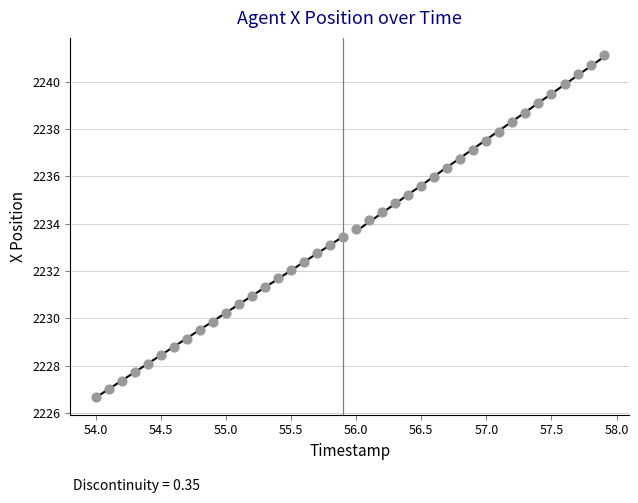

What is the range of X values (max minus min)?

3.9